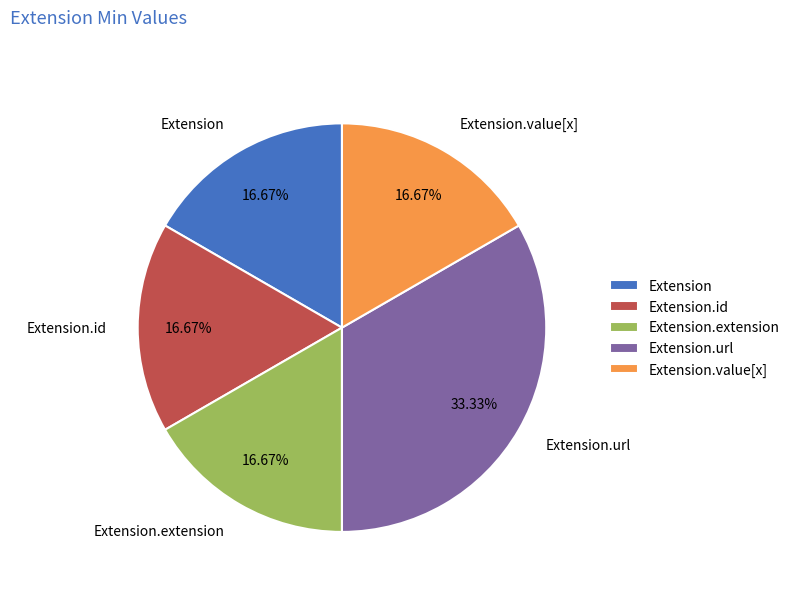

How many segments does this pie chart have?

5